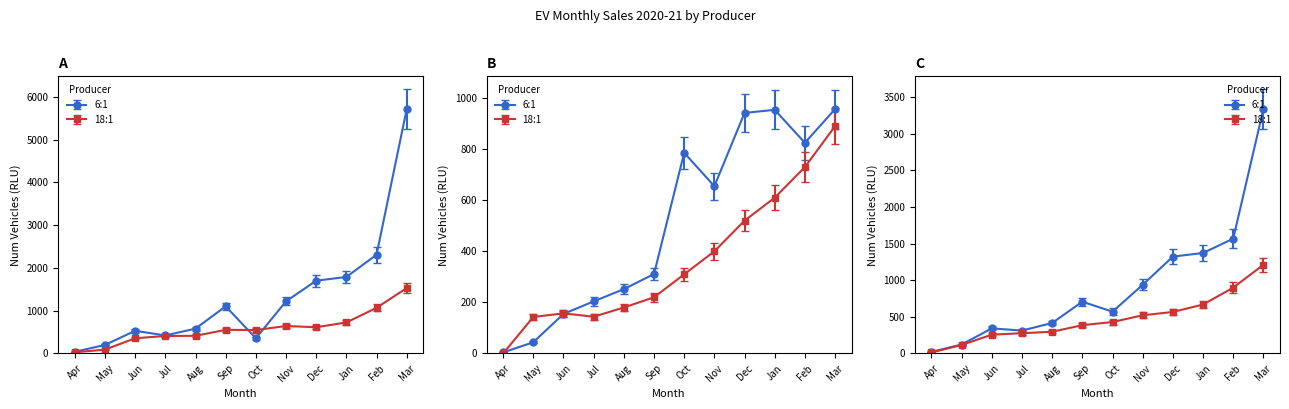

The value of OKINAWA at Nov is 483.7. True or false?

False